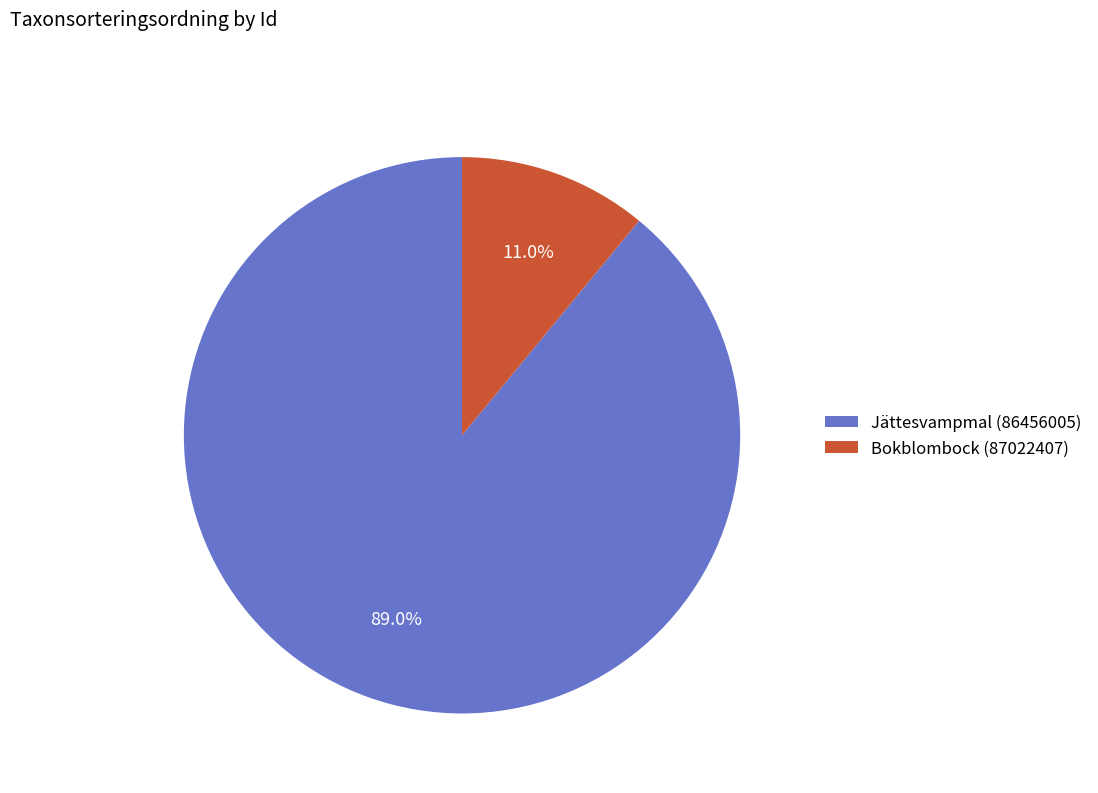

What percentage is NOT represented by Jättesvampmal (86456005)?

11.0%